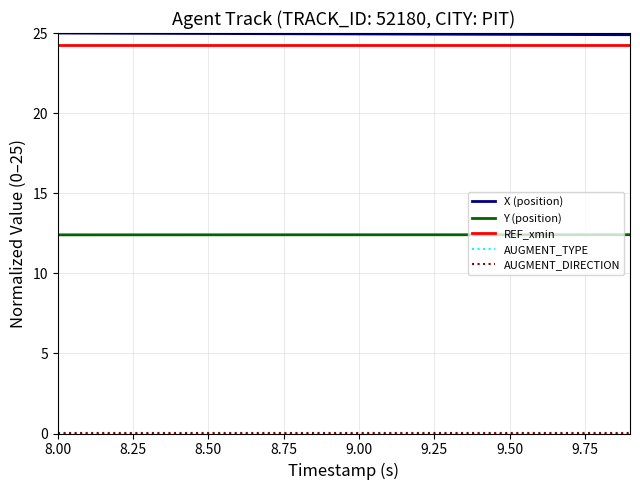

What is the greatest value displayed?

25.0